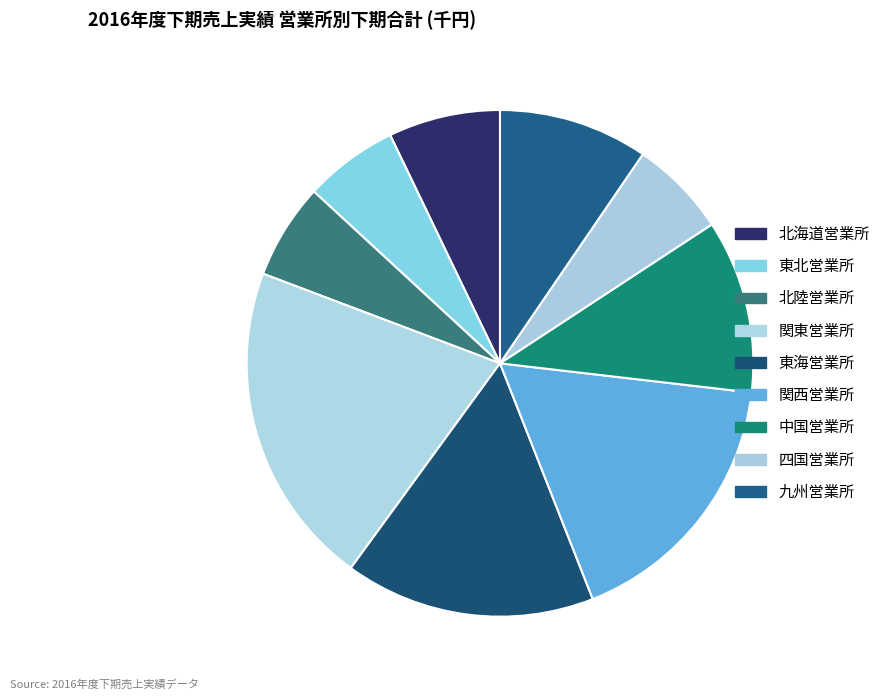

Rank the categories by value from lowest to highest.

東北営業所, 北陸営業所, 四国営業所, 北海道営業所, 九州営業所, 中国営業所, 東海営業所, 関西営業所, 関東営業所